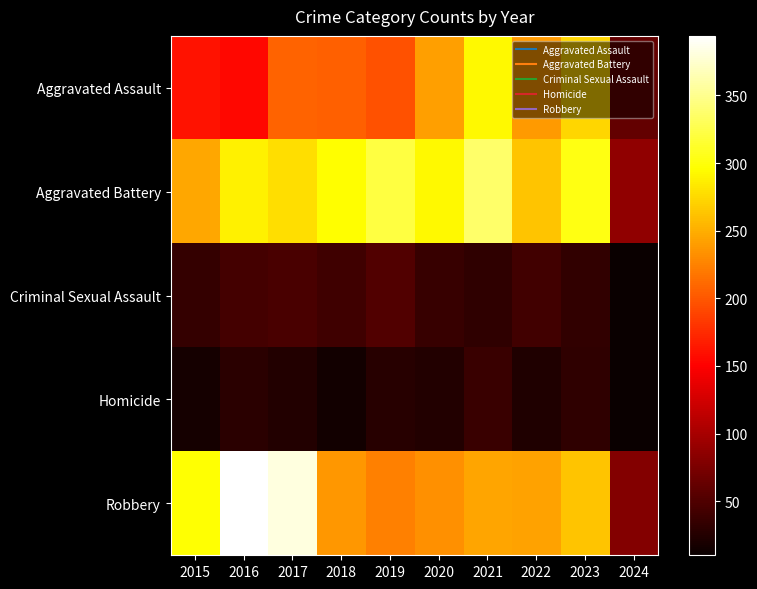

At 2024, list the series in order from smallest to largest.

Criminal Sexual Assault, Homicide, Aggravated Assault, Robbery, Aggravated Battery